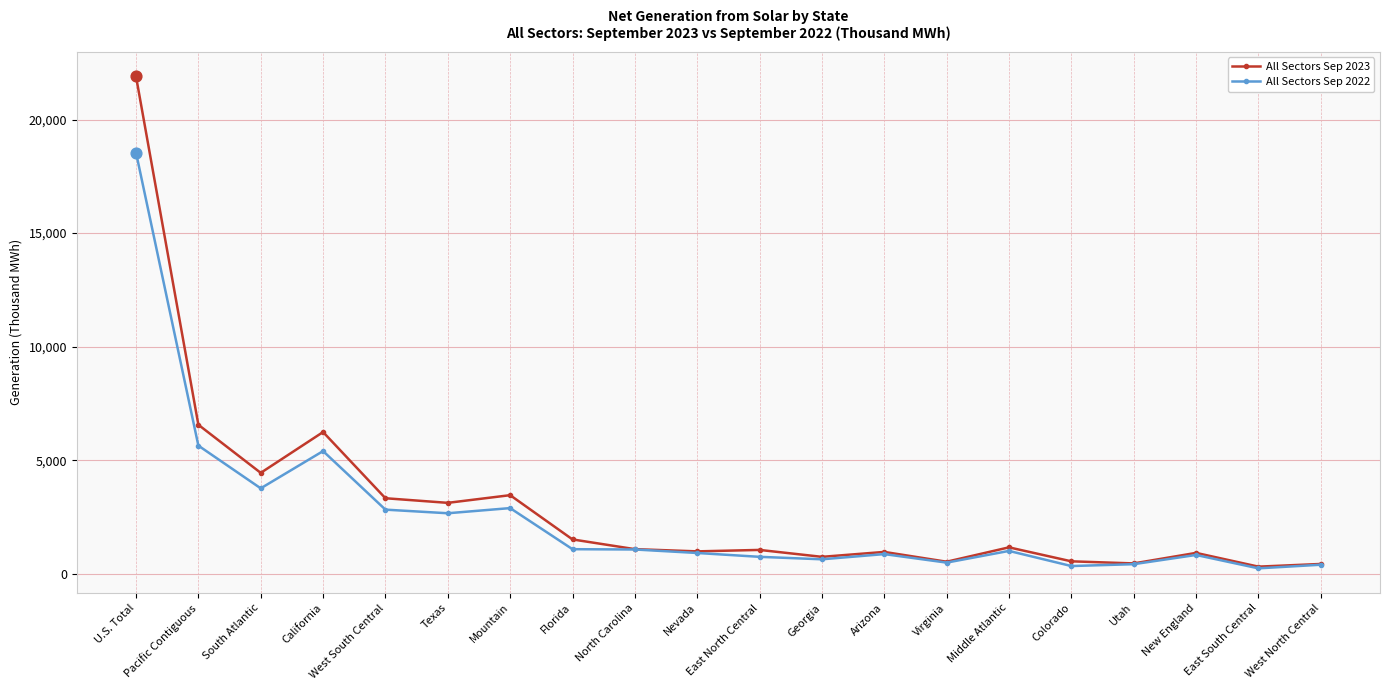

At which category is the sum across all series the highest?

U.S. Total